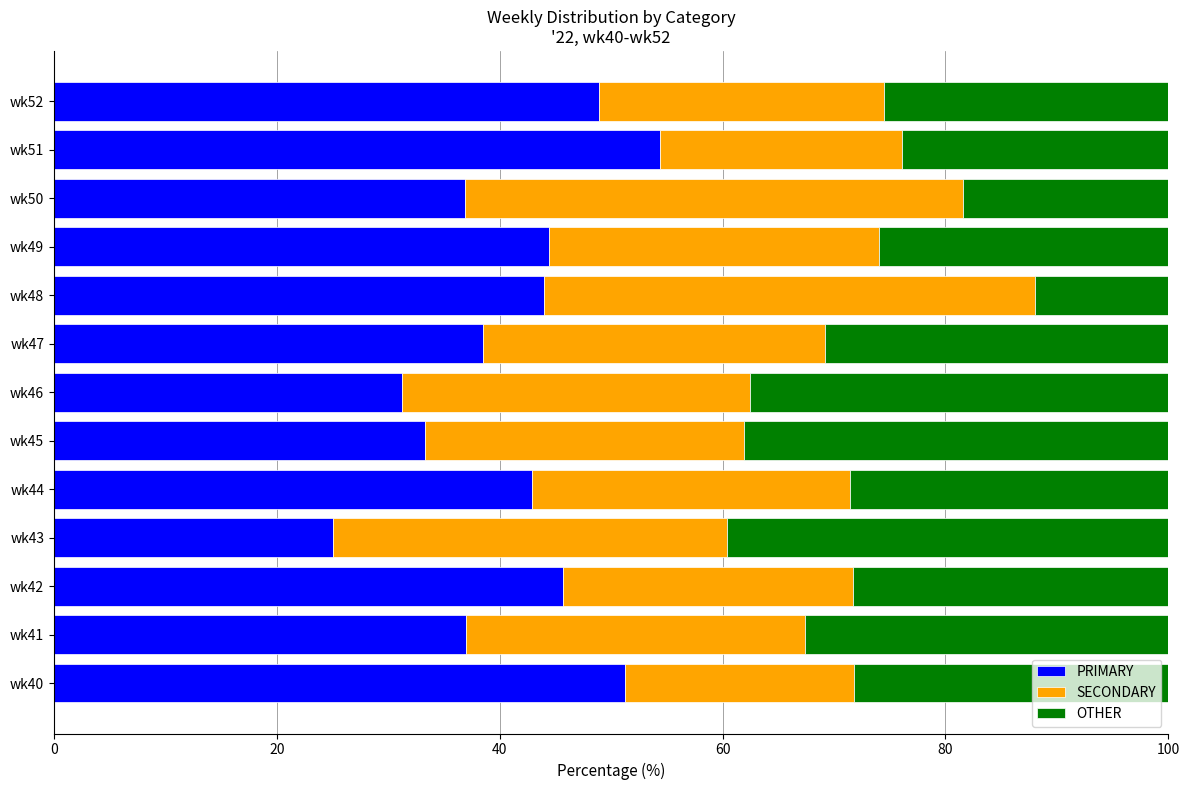

The value of PRIMARY at wk46 is 31.2. True or false?

True